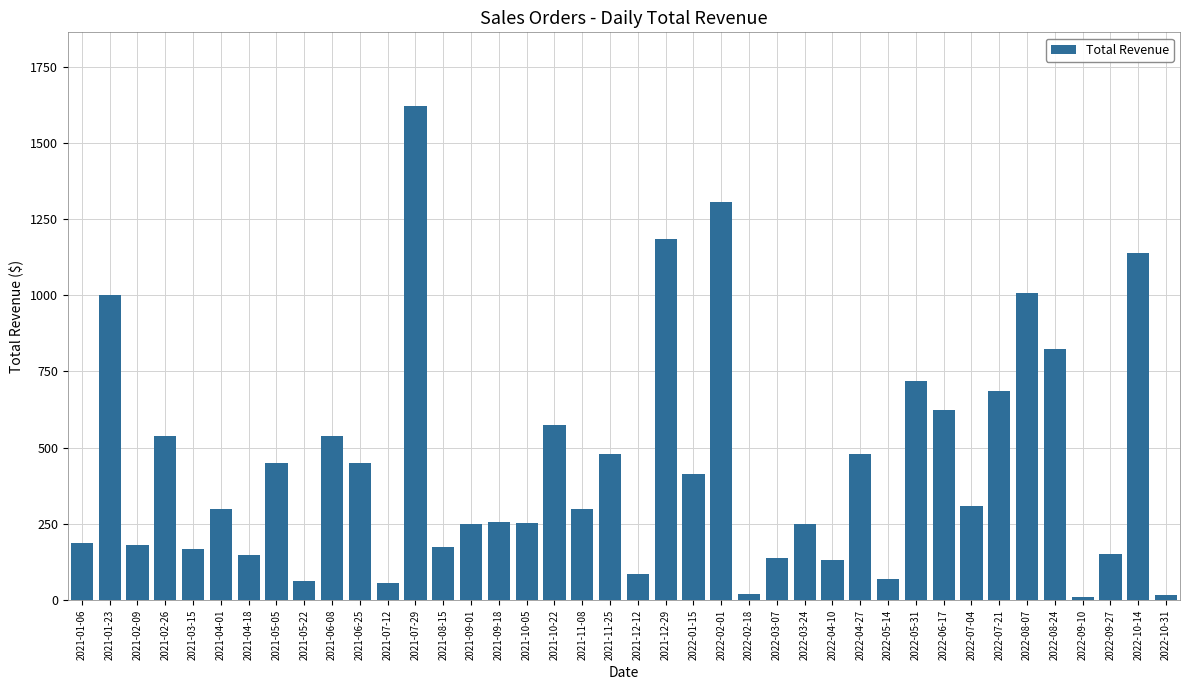

What position from the right is 2022-04-27?

12